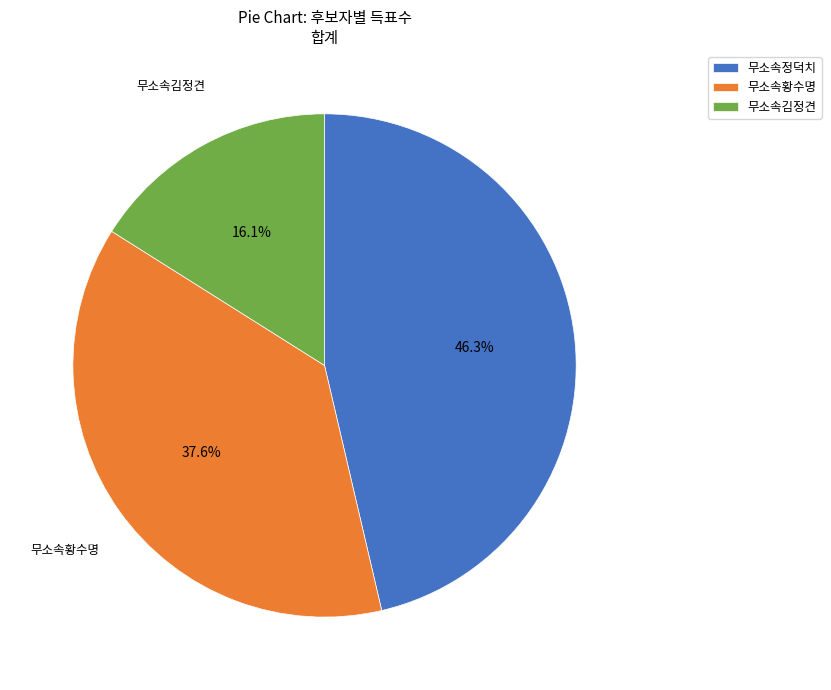

Rank the categories by value from lowest to highest.

무소속김정견, 무소속황수명, 무소속정덕치